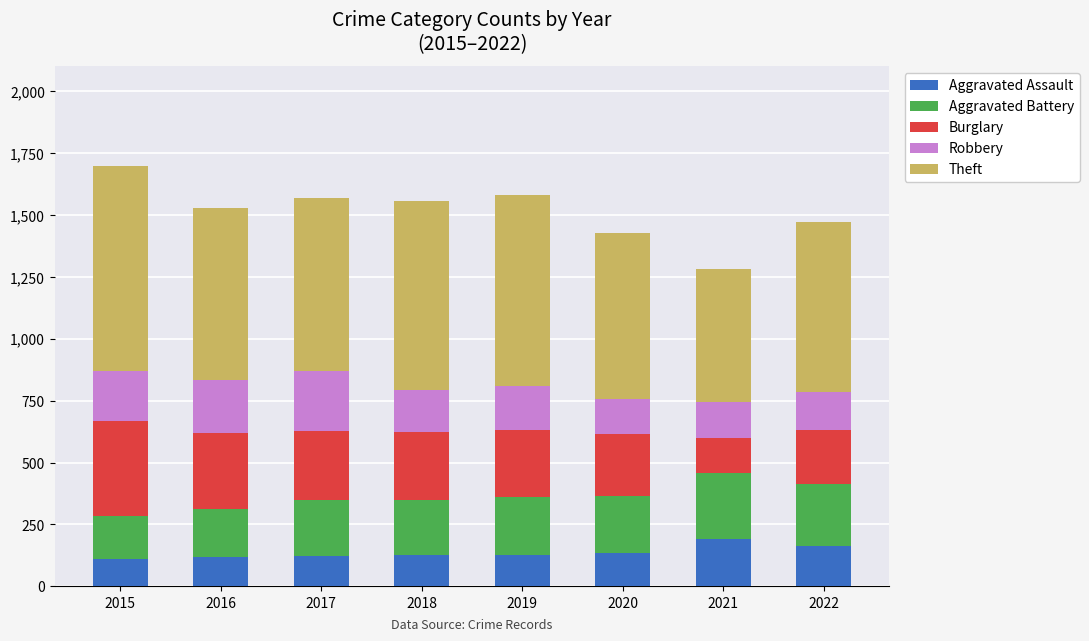

What is the lowest value of the Aggravated Assault series?

110